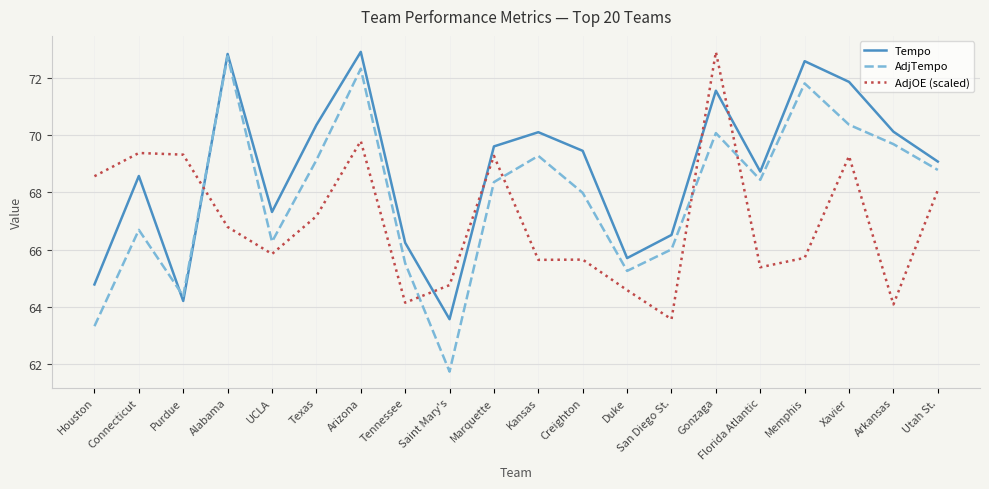

What is the sum of the Tempo values at Memphis and Tennessee?

138.8